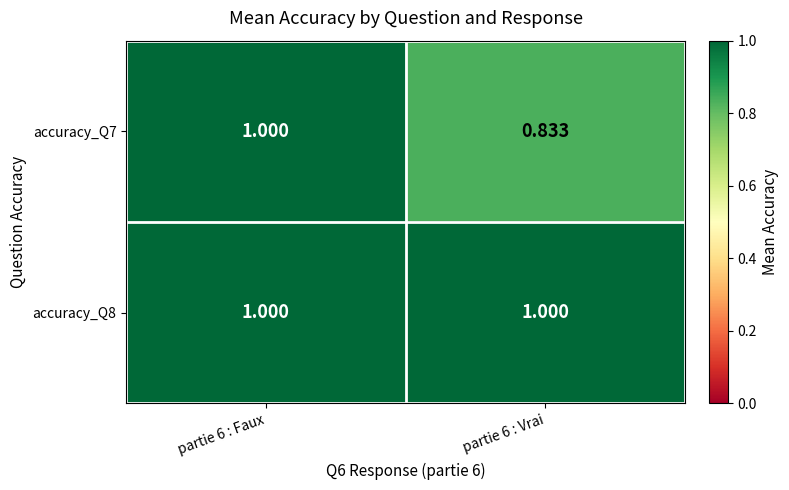

Count the number of categories in the chart.

2